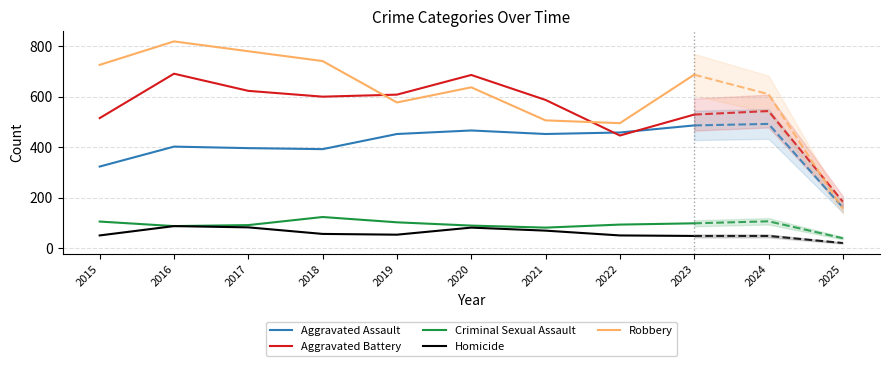

True or false: Aggravated Assault and Homicide cross at least once.

False